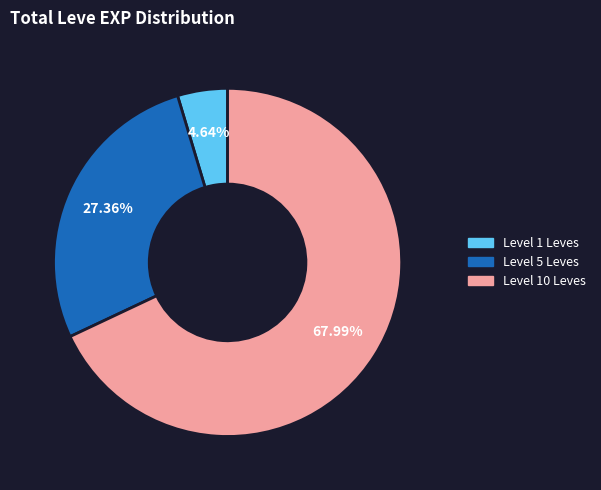

How many slices are in this pie chart?

3